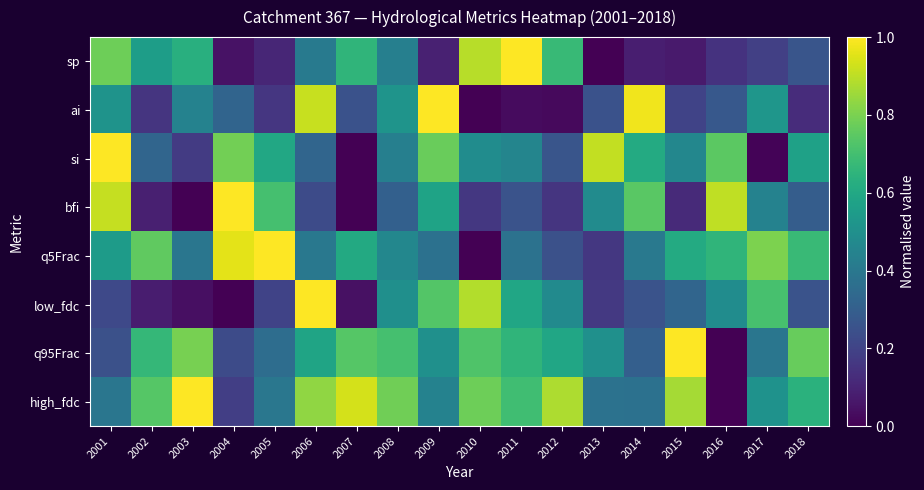

Reading left to right, what are all the values shown in this chart?

sp: 2001=0.8	2002=0.6	2003=0.6	2004=0.0	2005=0.1	2006=0.4	2007=0.7	2008=0.4	2009=0.1	2010=0.9	2011=1.0	2012=0.7	2013=0.0	2014=0.1	2015=0.1	2016=0.1	2017=0.2	2018=0.3
ai: 2001=0.5	2002=0.2	2003=0.4	2004=0.3	2005=0.2	2006=0.9	2007=0.3	2008=0.5	2009=1.0	2010=0.0	2011=0.0	2012=0.0	2013=0.3	2014=1.0	2015=0.2	2016=0.3	2017=0.5	2018=0.1
si: 2001=1.0	2002=0.3	2003=0.2	2004=0.8	2005=0.6	2006=0.3	2007=0.0	2008=0.4	2009=0.8	2010=0.5	2011=0.5	2012=0.3	2013=0.9	2014=0.6	2015=0.5	2016=0.7	2017=0.0	2018=0.6
bfi: 2001=0.9	2002=0.1	2003=0.0	2004=1.0	2005=0.7	2006=0.2	2007=0.0	2008=0.3	2009=0.6	2010=0.2	2011=0.3	2012=0.2	2013=0.5	2014=0.7	2015=0.1	2016=0.9	2017=0.4	2018=0.3
q5Frac: 2001=0.5	2002=0.8	2003=0.4	2004=1.0	2005=1.0	2006=0.4	2007=0.6	2008=0.5	2009=0.4	2010=0.0	2011=0.4	2012=0.2	2013=0.2	2014=0.4	2015=0.6	2016=0.7	2017=0.8	2018=0.7
low_fdc: 2001=0.2	2002=0.1	2003=0.0	2004=0.0	2005=0.2	2006=1.0	2007=0.0	2008=0.5	2009=0.7	2010=0.9	2011=0.6	2012=0.5	2013=0.2	2014=0.3	2015=0.3	2016=0.5	2017=0.7	2018=0.3
q95Frac: 2001=0.2	2002=0.7	2003=0.8	2004=0.2	2005=0.4	2006=0.6	2007=0.7	2008=0.7	2009=0.5	2010=0.7	2011=0.7	2012=0.6	2013=0.5	2014=0.3	2015=1.0	2016=0.0	2017=0.4	2018=0.8
high_fdc: 2001=0.4	2002=0.7	2003=1.0	2004=0.2	2005=0.4	2006=0.8	2007=0.9	2008=0.8	2009=0.4	2010=0.8	2011=0.7	2012=0.9	2013=0.4	2014=0.4	2015=0.9	2016=0.0	2017=0.5	2018=0.6